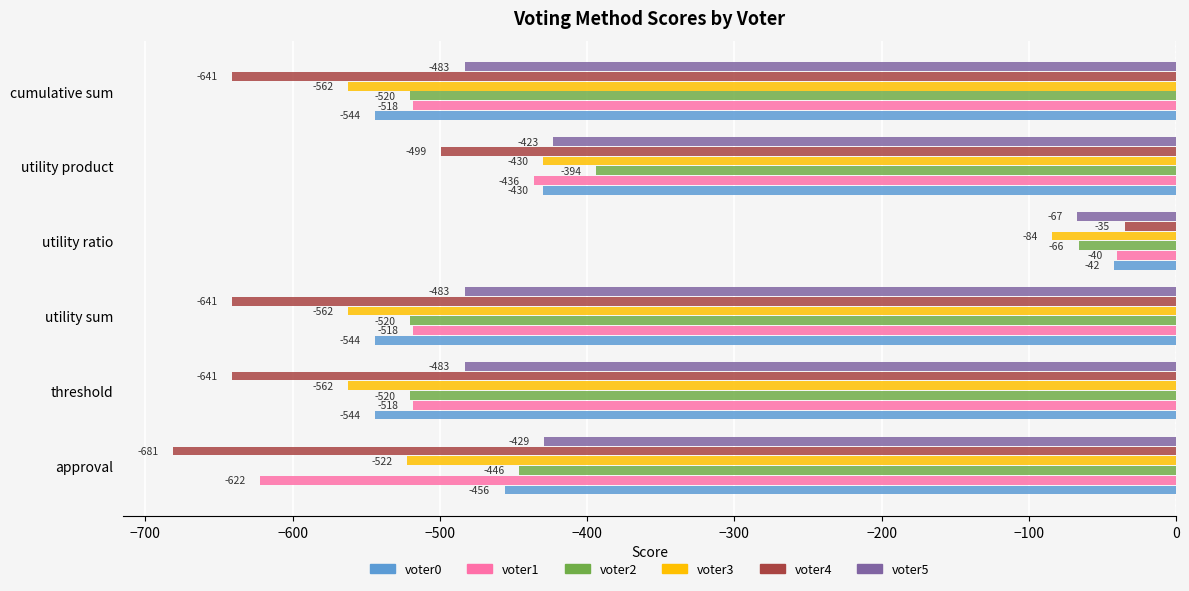

What is the spread (max minus min) of values at utility product?

105